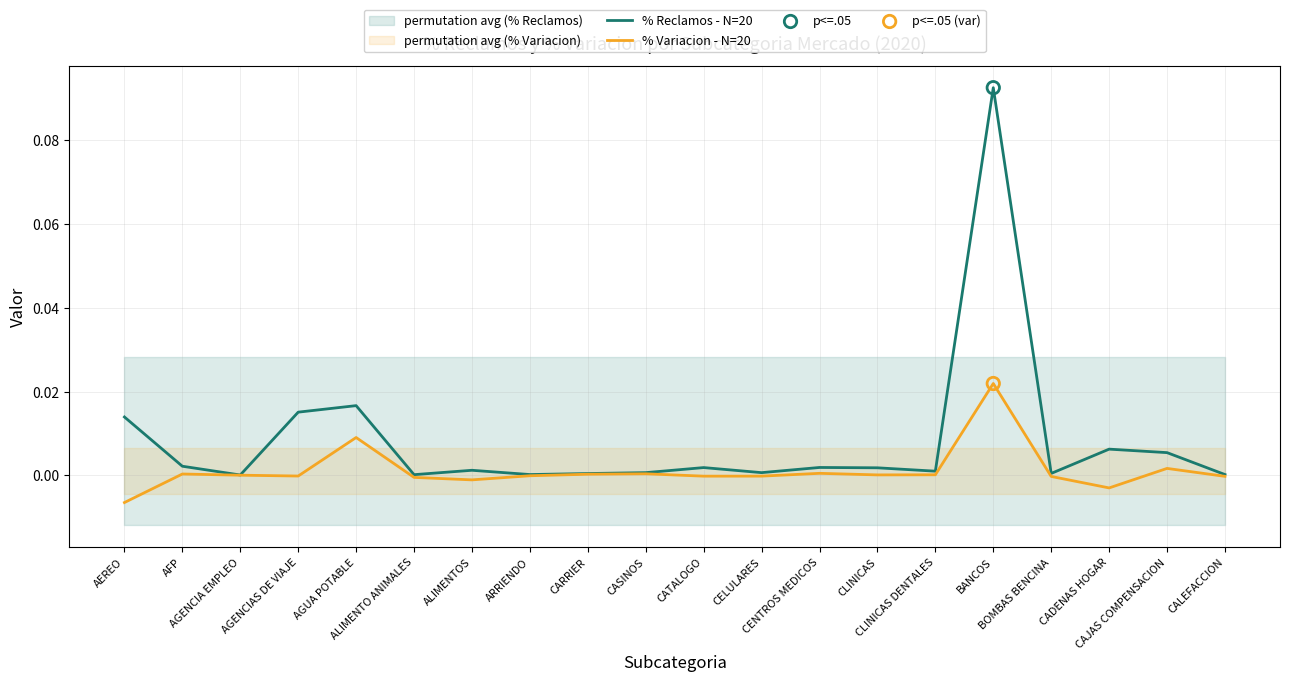

Which series has the largest total across all categories?

% Reclamos - N=20